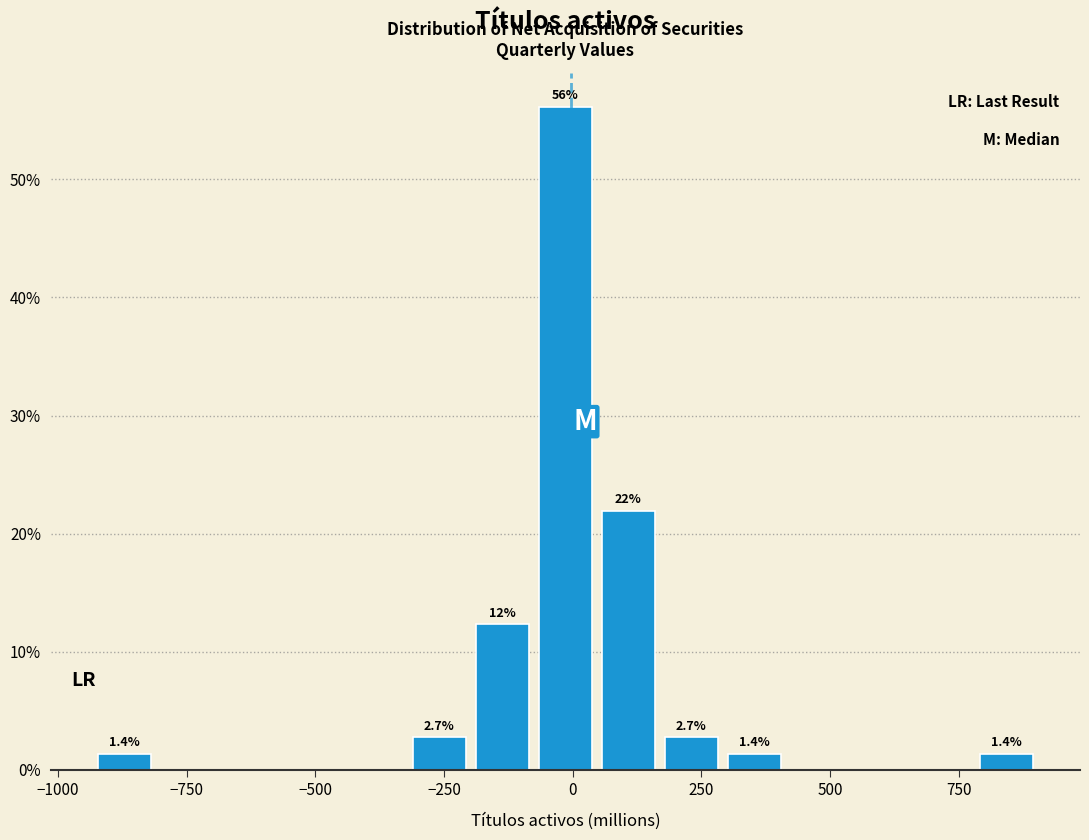

Around what value on the x-axis is the tallest bar? Give the approximate position of its centre, as read against the axis.

0